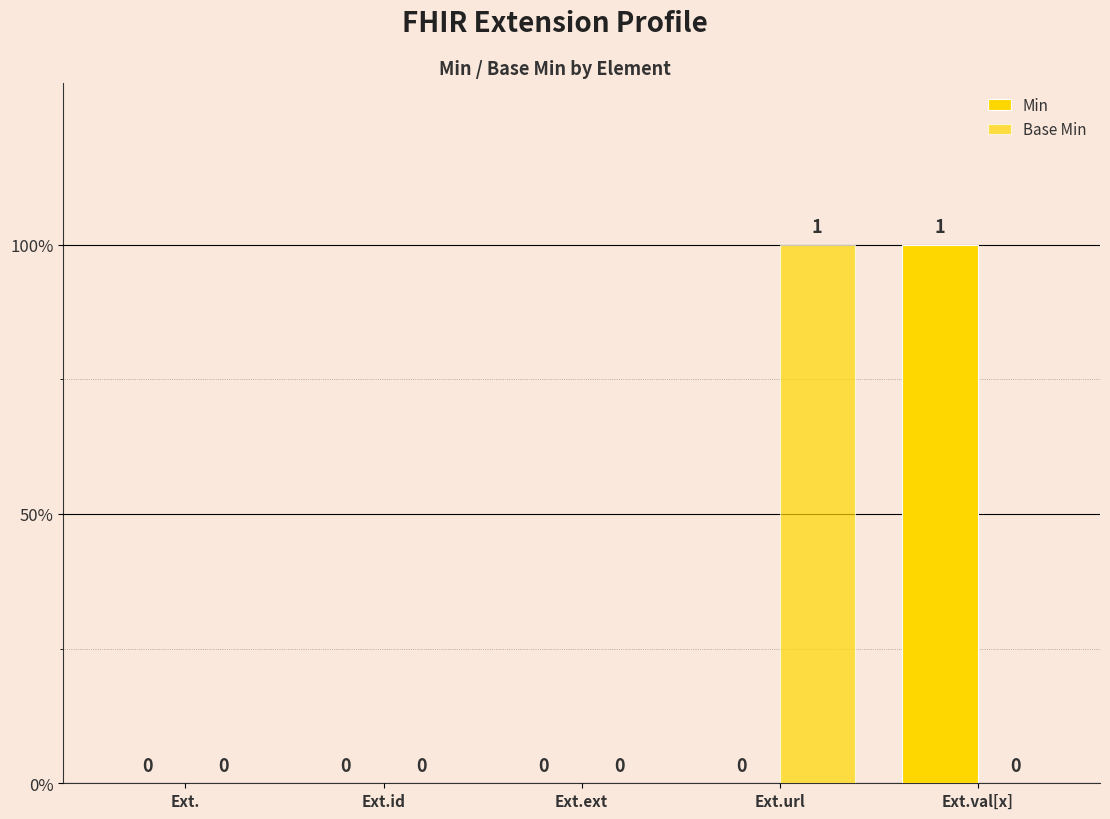

What is the label of the 5th bar from the left?

Ext.val[x]